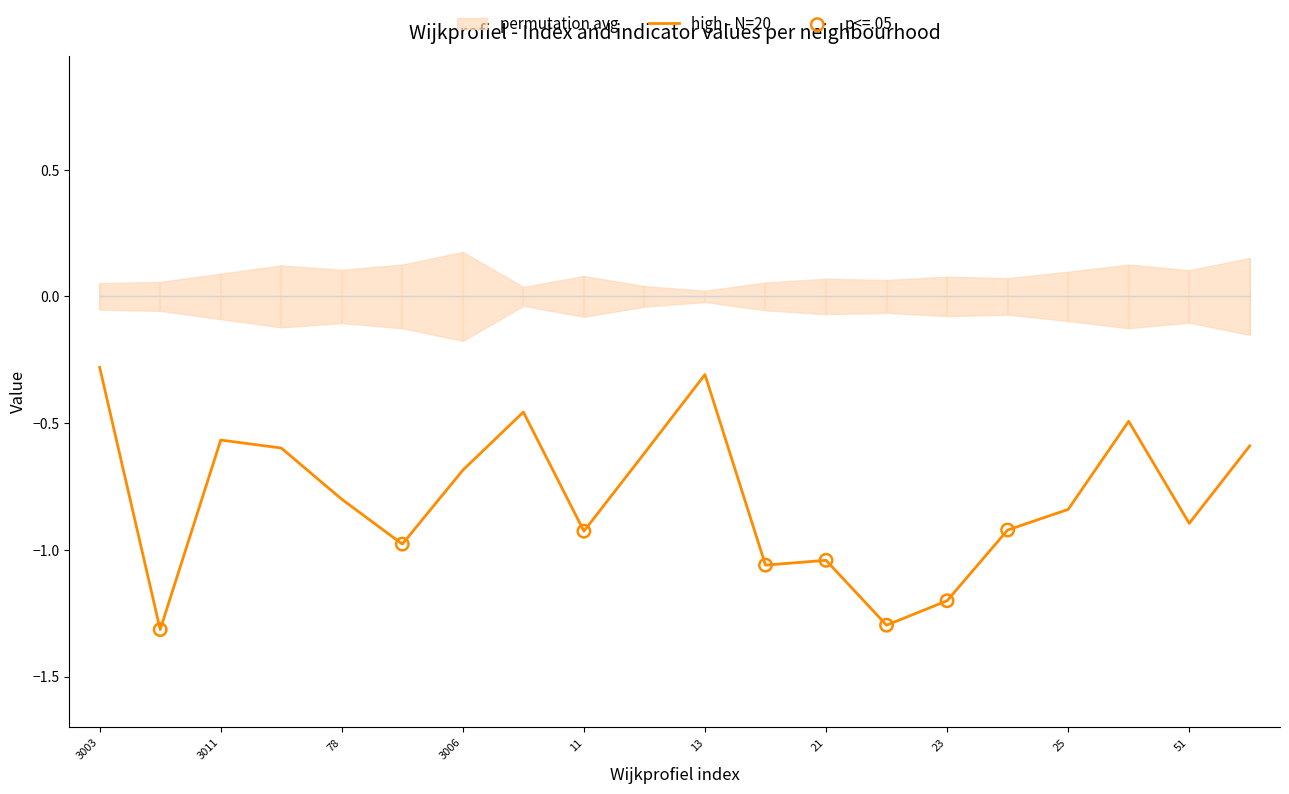

Is it true that high - N=20 equals -1.4 at 78?

False